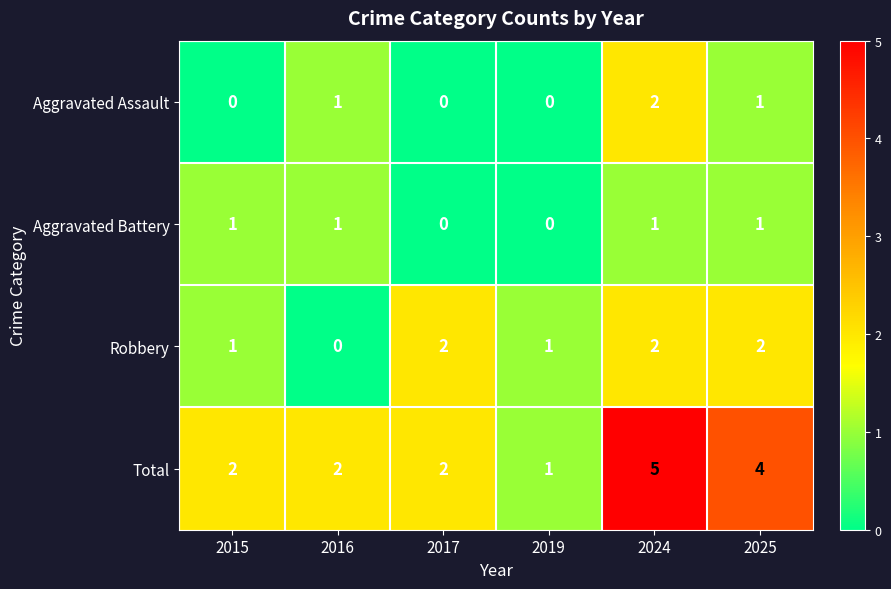

Which series has the widest spread of values?

Total